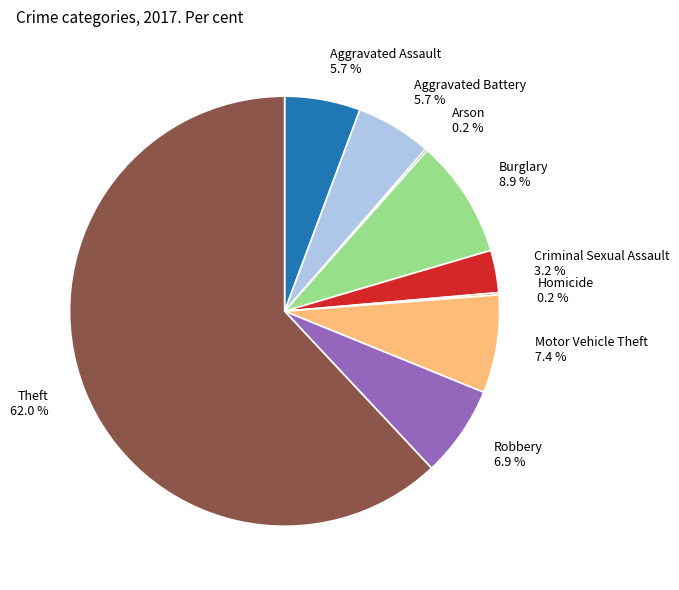

Combined, what portion of the pie is Criminal Sexual Assault and Burglary?

12.1%